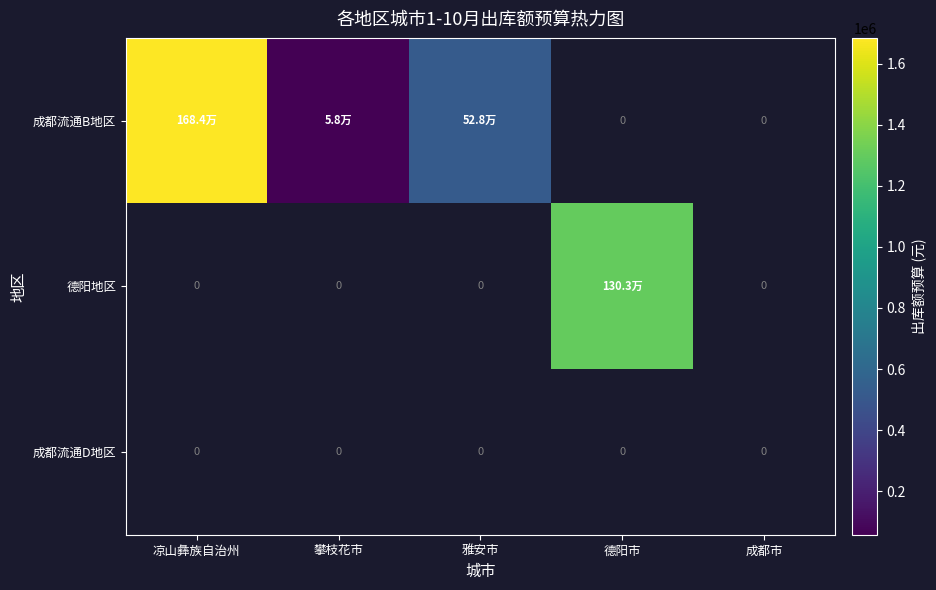

Is the value of 成都流通D地区 at 成都市 greater than the value of 成都流通B地区 at 凉山彝族自治州?

No